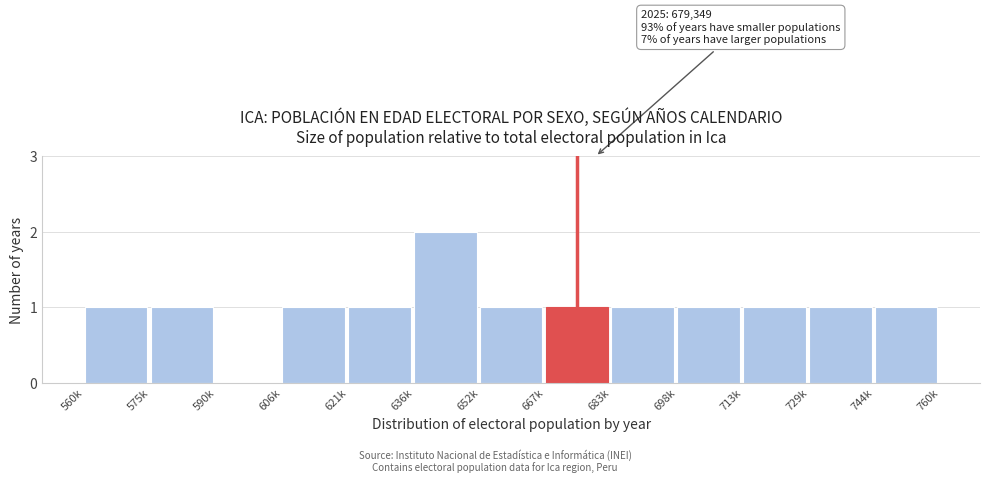

Reading right to left, transcribe all the data shown in this chart.

744k=1	729k=1	713k=1	698k=1	683k=1	667k=1	652k=1	636k=2	621k=1	606k=1	590k=0	575k=1	560k=1